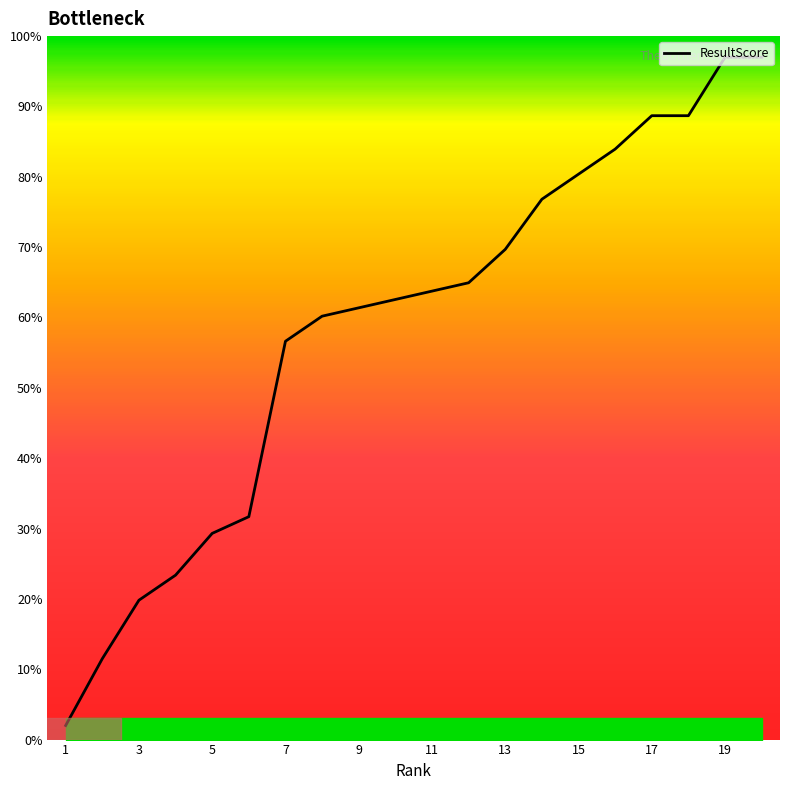

What is the sum of all values?

1169.3